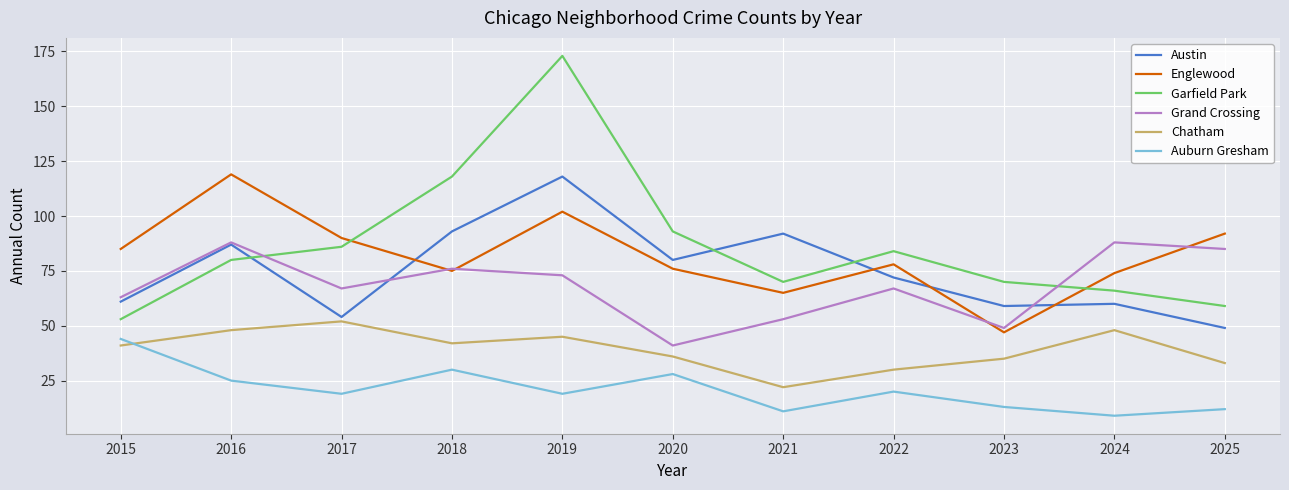

What is the sum of all Englewood values?

903